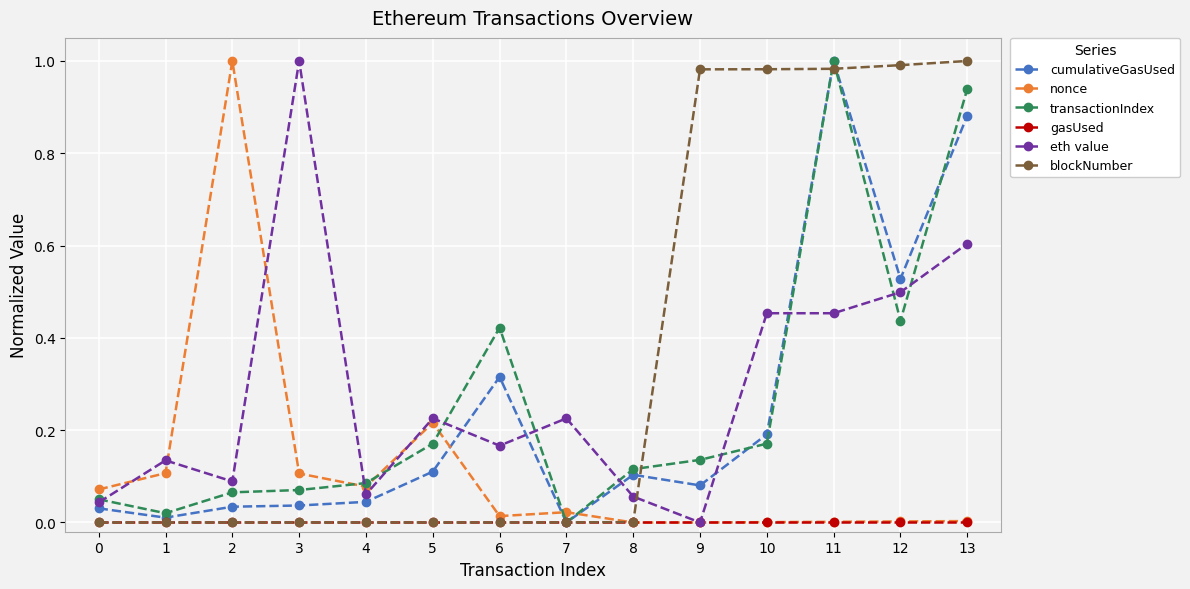

How many categories are shown in the chart?

14